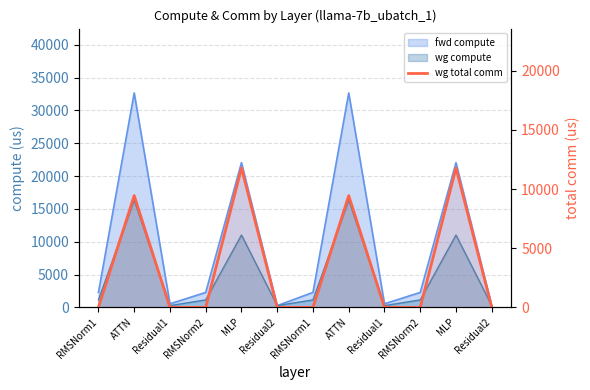

Does the chart have visible grid lines?

Yes